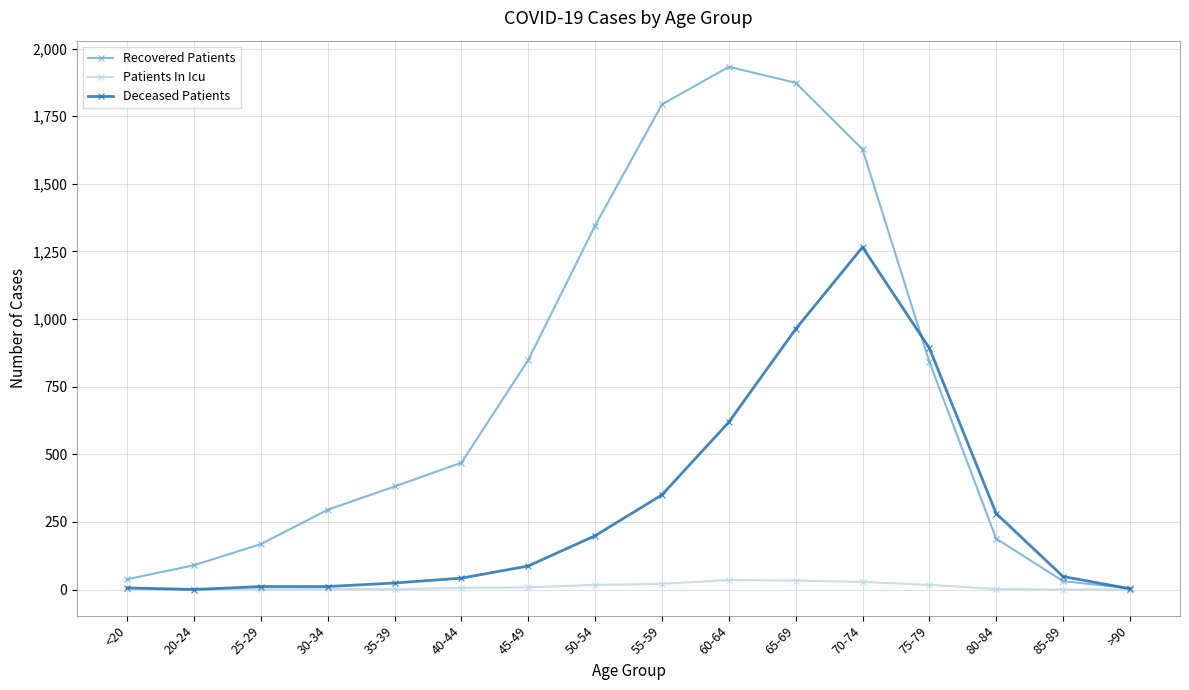

How many data points does each series have?

16